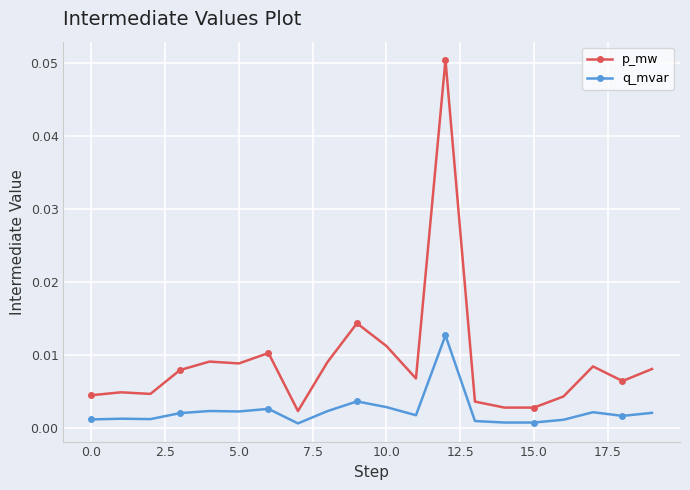

What are all the series names shown in the legend?

p_mw, q_mvar